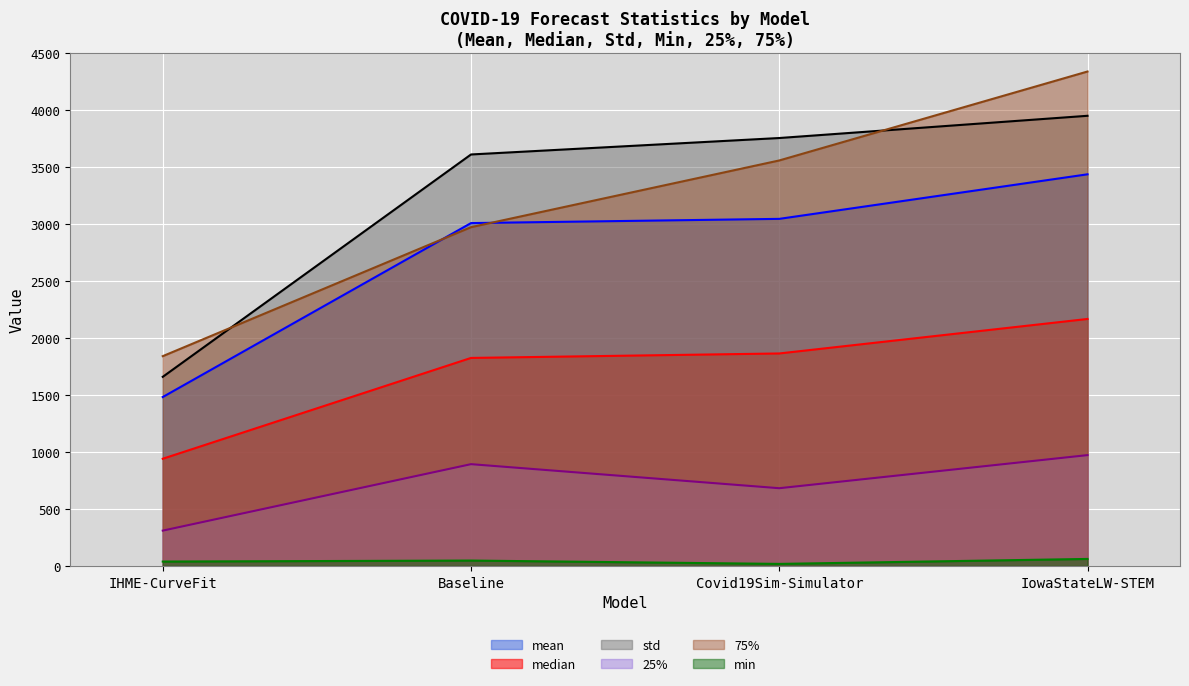

True or false: median and mean intersect in this chart.

False